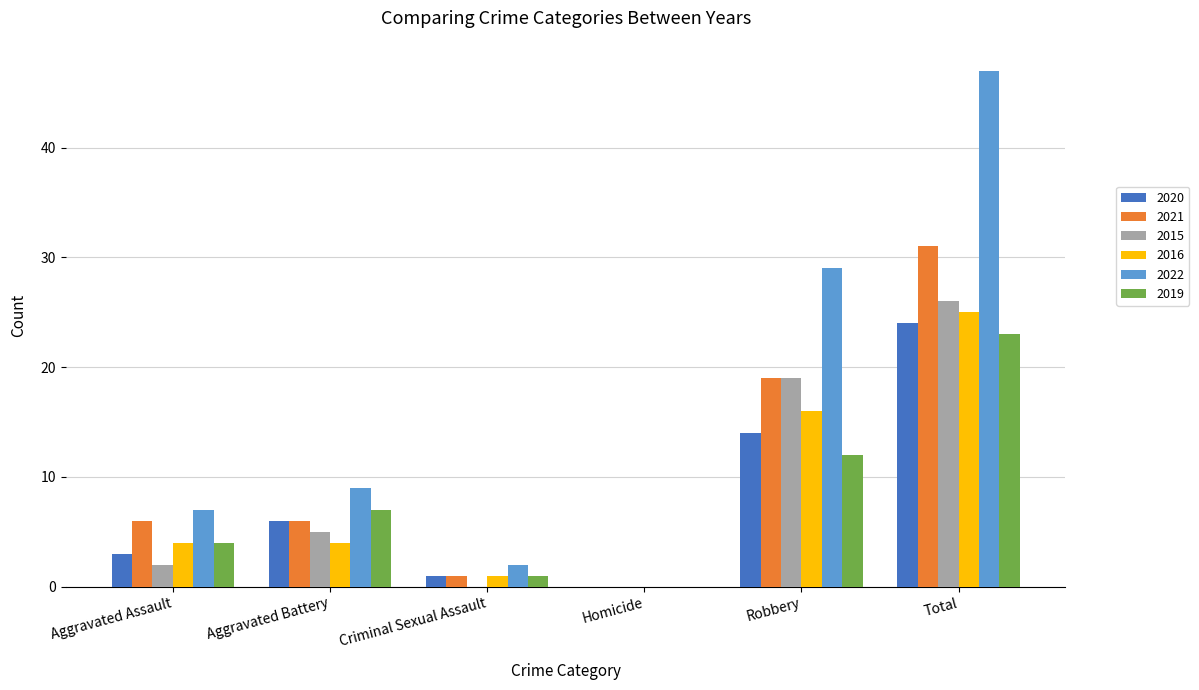

Reading right to left, what are all the values shown in this chart?

2020: Total=24	Robbery=14	Homicide=0	Criminal Sexual Assault=1	Aggravated Battery=6	Aggravated Assault=3
2021: Total=31	Robbery=19	Homicide=0	Criminal Sexual Assault=1	Aggravated Battery=6	Aggravated Assault=6
2015: Total=26	Robbery=19	Homicide=0	Criminal Sexual Assault=0	Aggravated Battery=5	Aggravated Assault=2
2016: Total=25	Robbery=16	Homicide=0	Criminal Sexual Assault=1	Aggravated Battery=4	Aggravated Assault=4
2022: Total=47	Robbery=29	Homicide=0	Criminal Sexual Assault=2	Aggravated Battery=9	Aggravated Assault=7
2019: Total=23	Robbery=12	Homicide=0	Criminal Sexual Assault=1	Aggravated Battery=7	Aggravated Assault=4